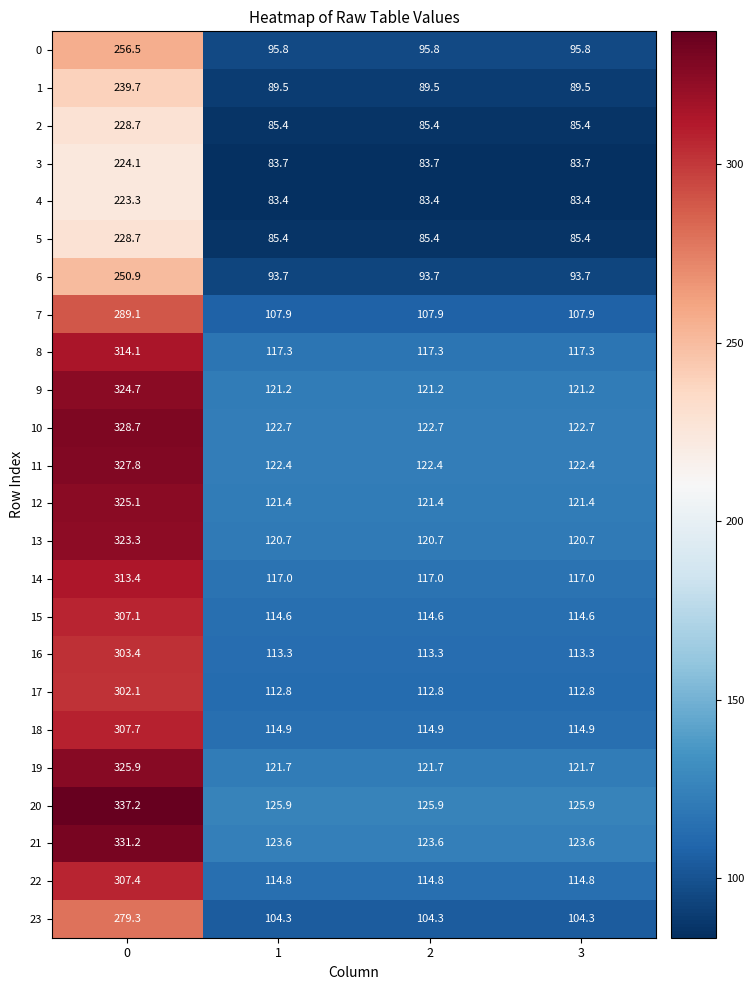

The 20 series shows 337.2 at 0. True or false?

True